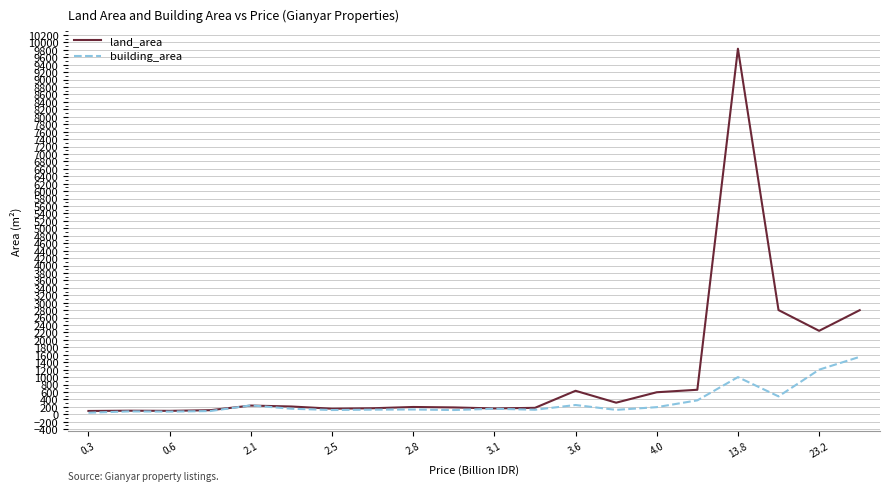

How many categories are shown in the chart?

20